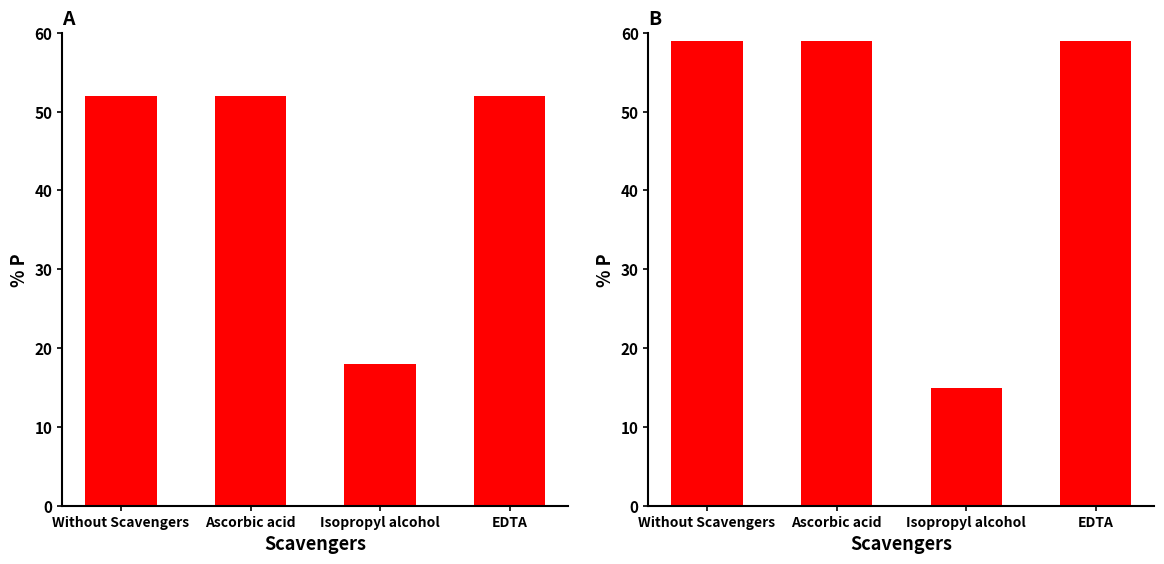

How many series are shown in this chart?

1